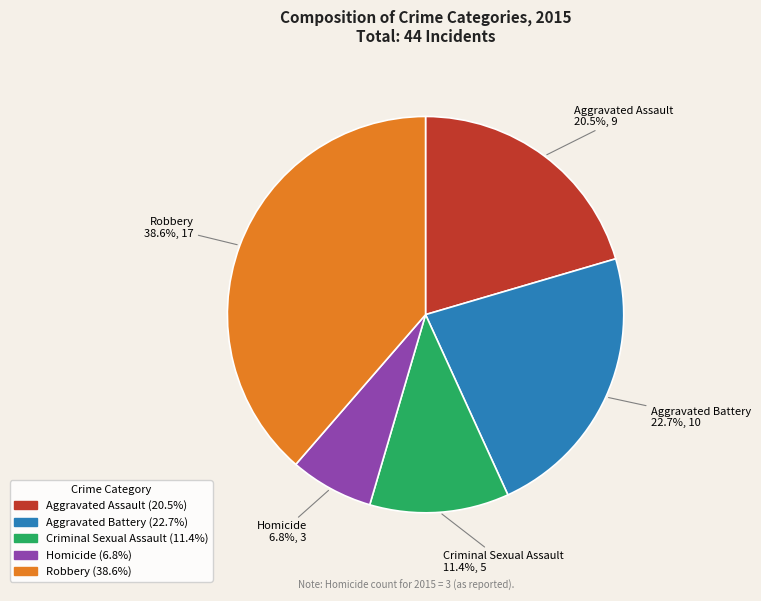

To the nearest percent, what portion does Robbery represent?

39%